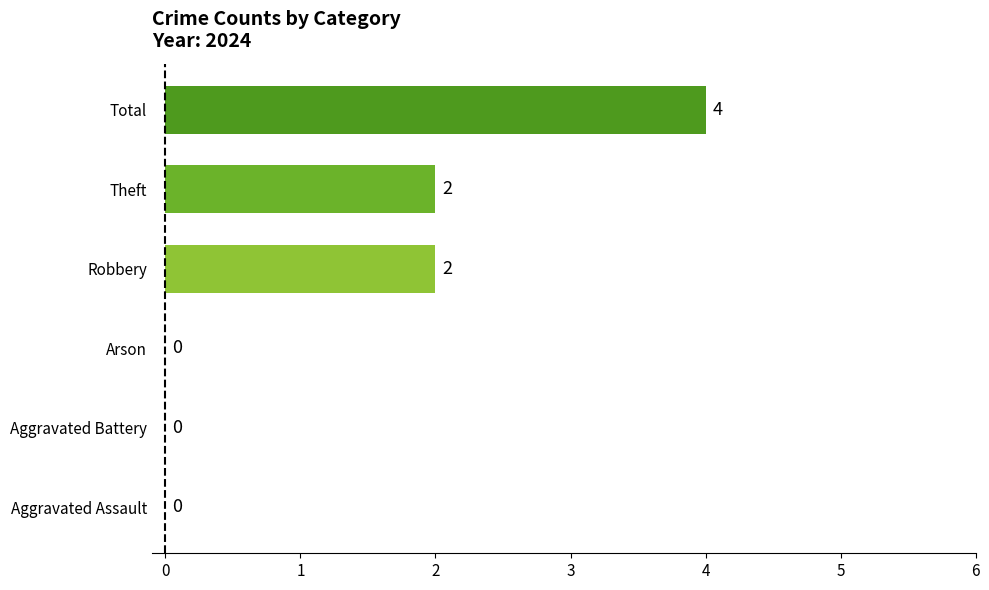

What is the change in value from Aggravated Assault to Robbery?

+2